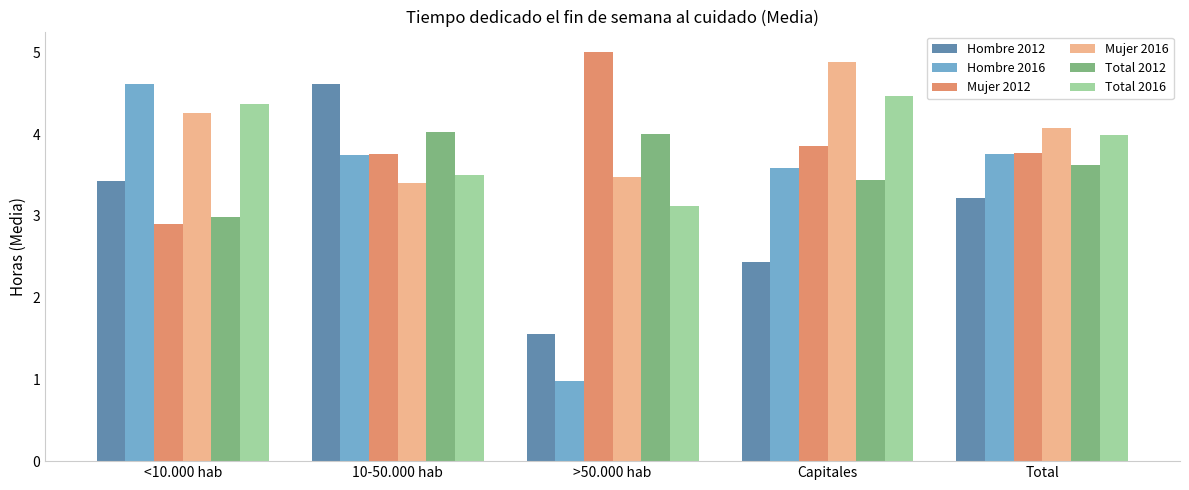

Which series has the largest total across all categories?

Mujer 2016